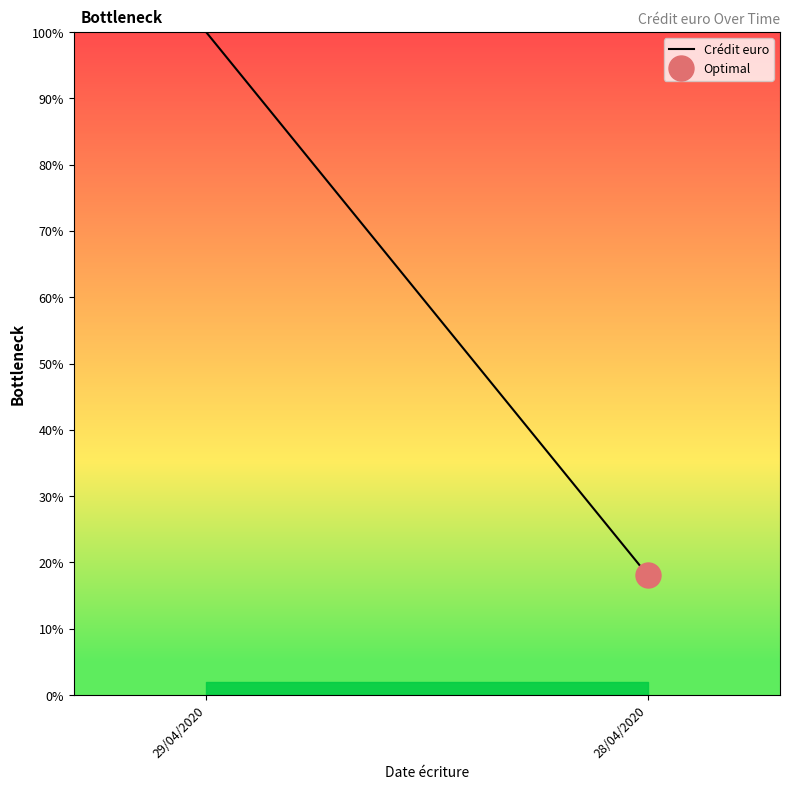

The value at 29/04/2020 is 100.0. True or false?

True